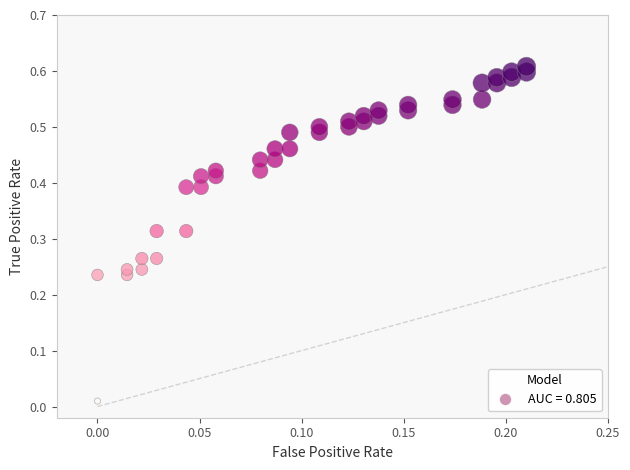

Count the number of points in this scatter plot.

40